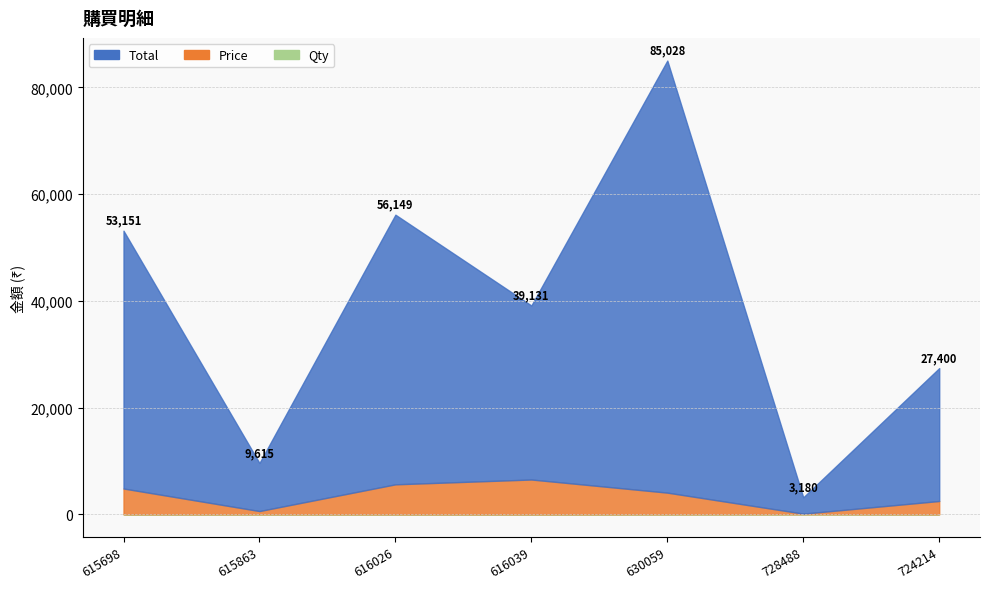

What is the average value of the Total series?

35621.6